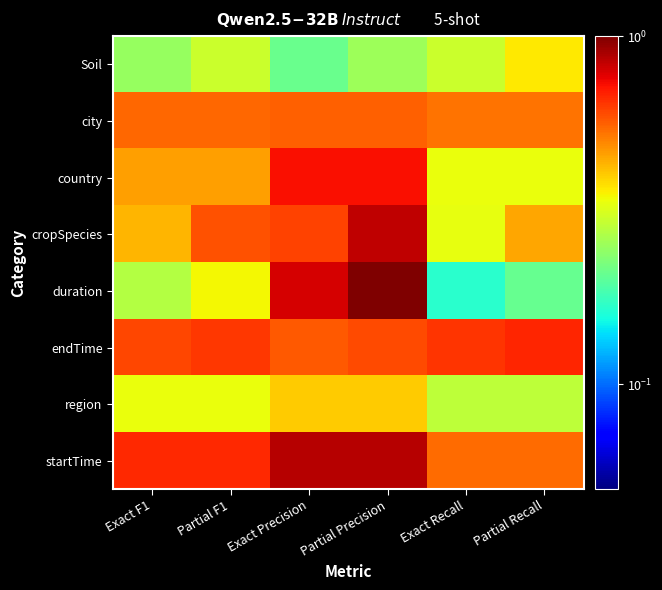

Which has a higher value, Partial Precision or Exact F1?

Partial Precision